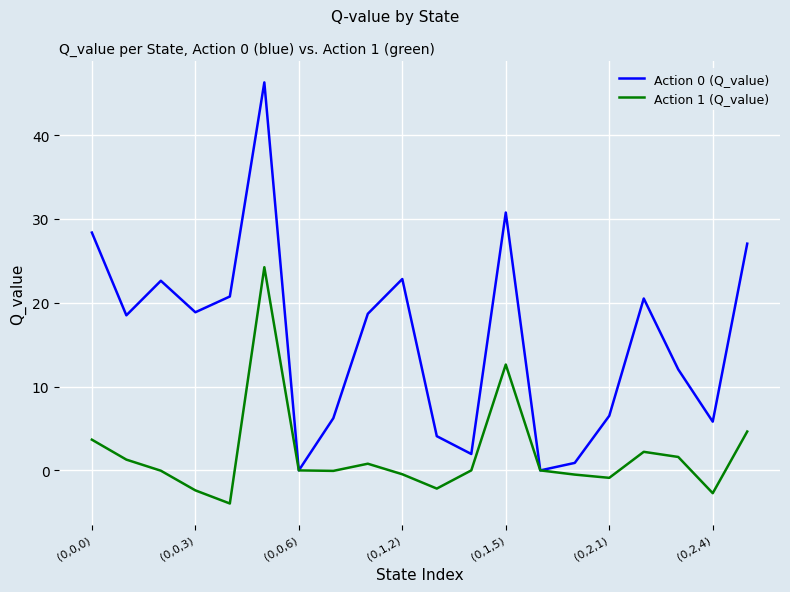

What is the sum of all Action 1 (Q_value) values?

37.9